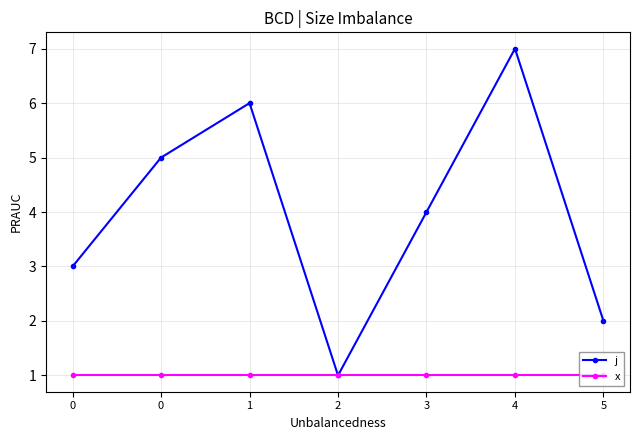

List the series in order of their peak value, highest first.

j, x